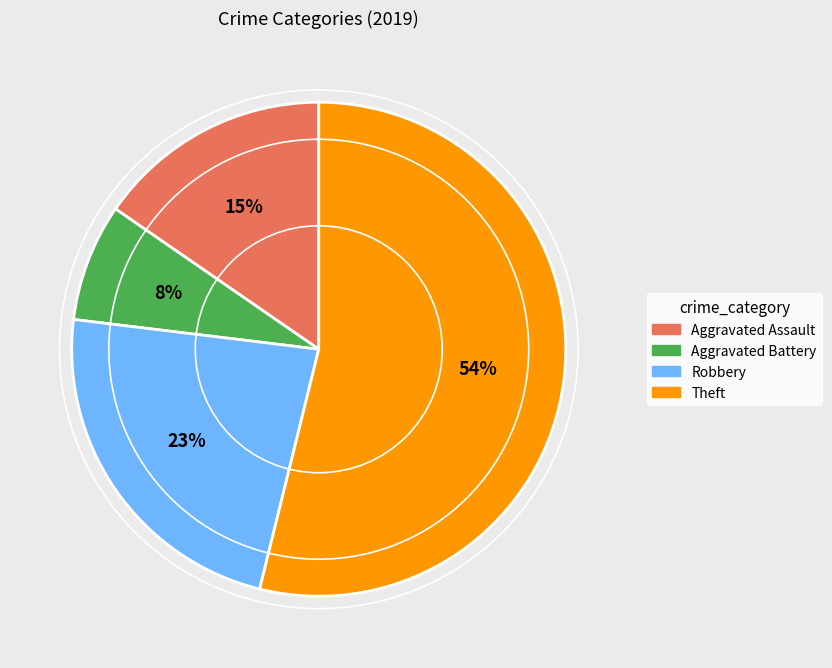

How many slices are in this pie chart?

4